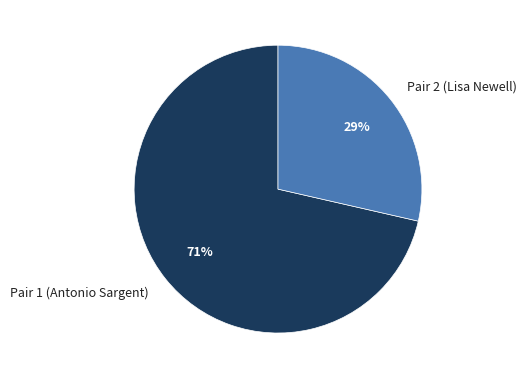

What is the ratio of the value at Pair 2 (Lisa Newell) to the value at Pair 1 (Antonio Sargent)?

0.4